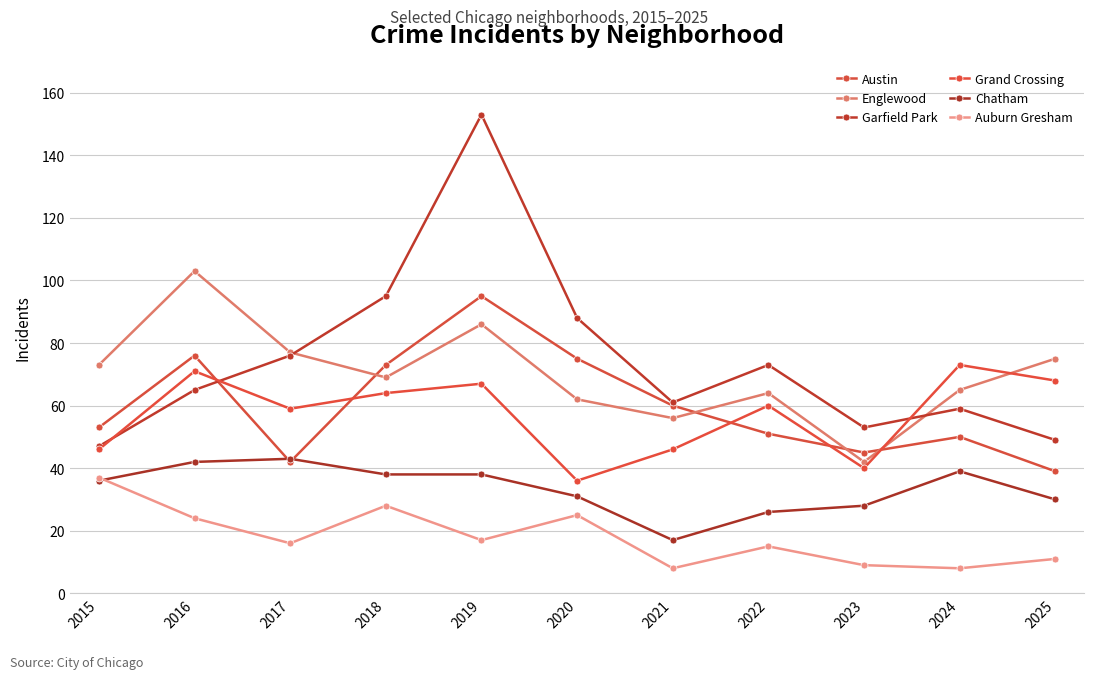

What value does the Grand Crossing series have at 2023?

40